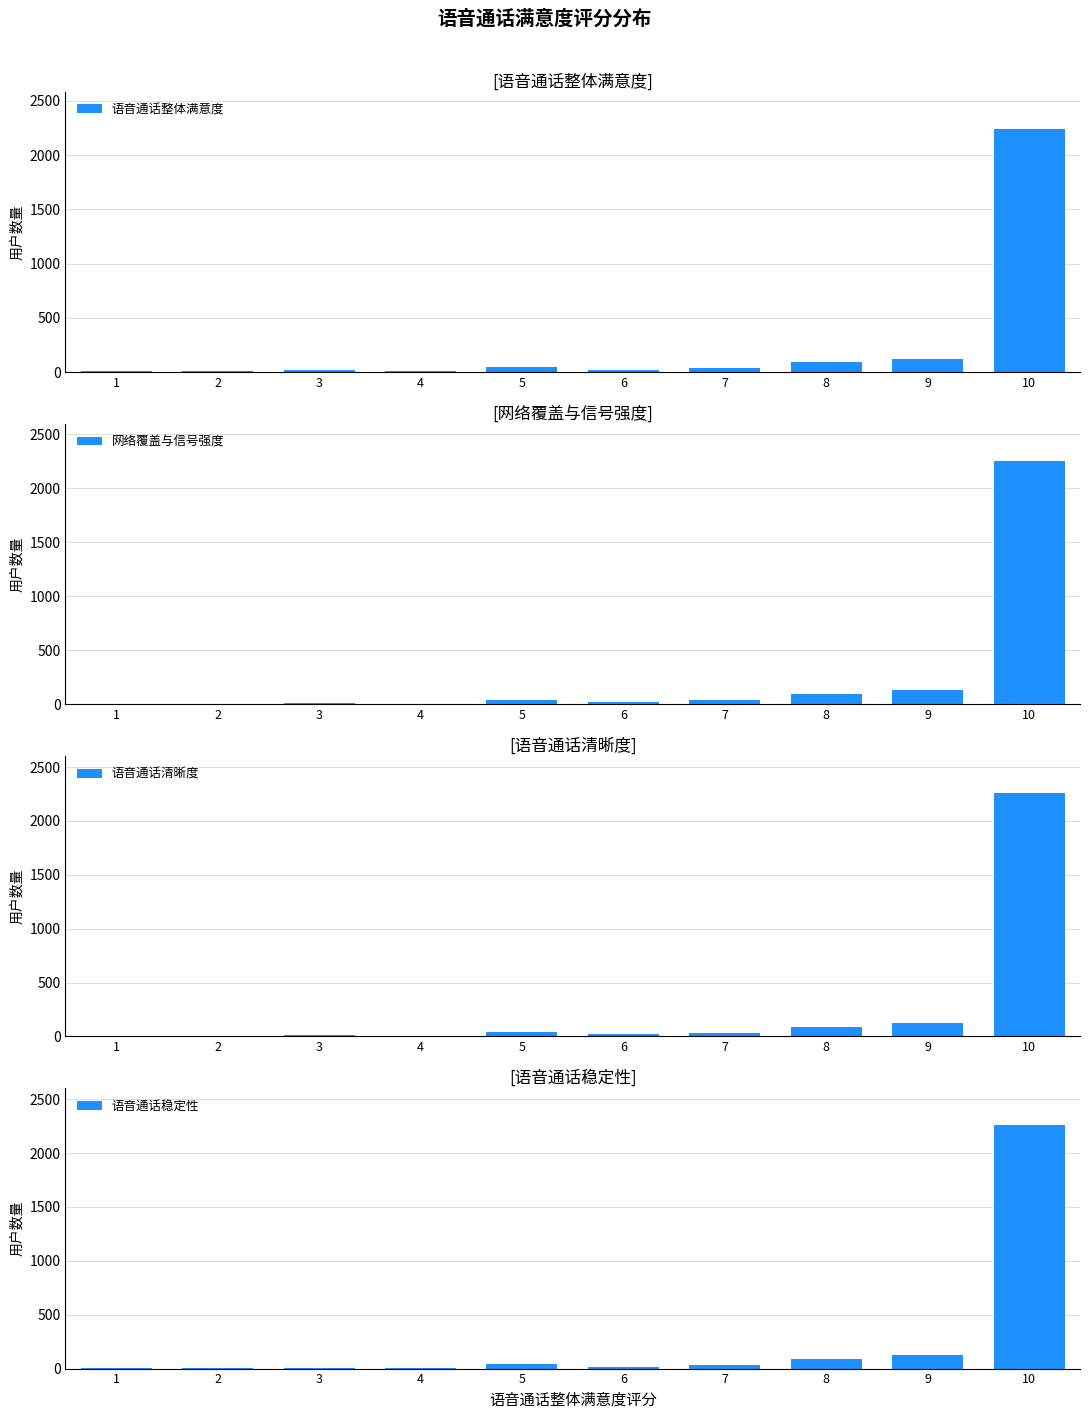

How many data points does each series have?

10